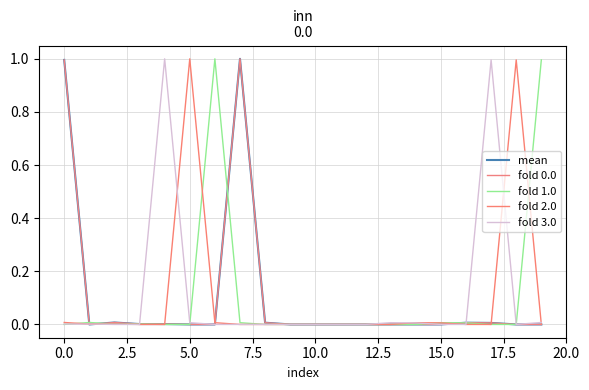

Does the chart display data point markers on the line(s)?

No